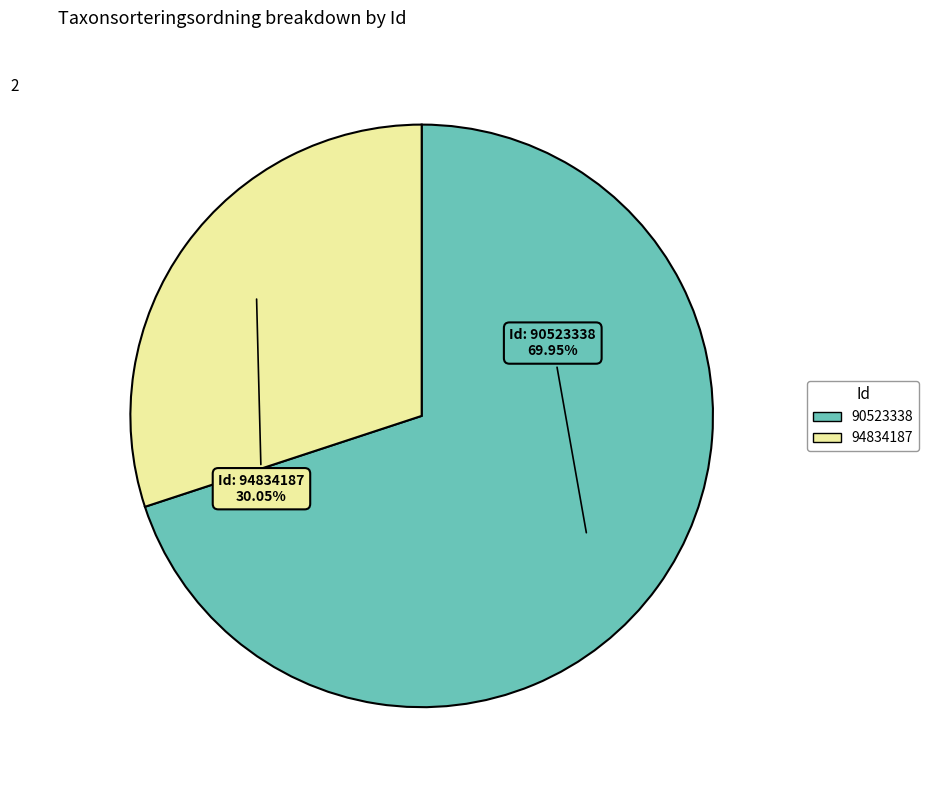

Which slice is the largest?

90523338